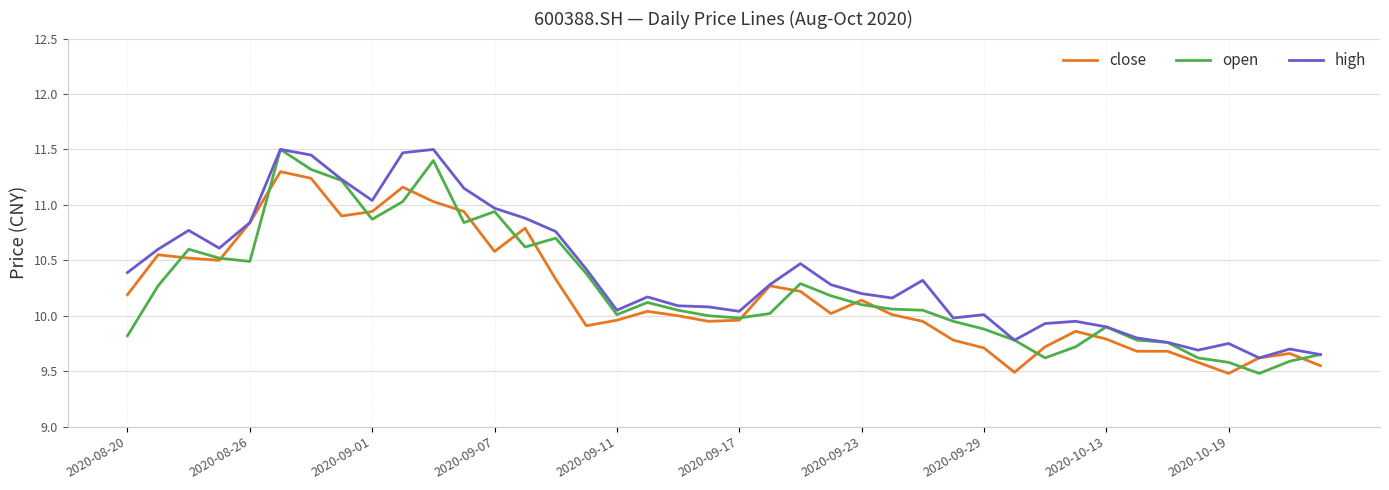

Which series has the largest range (max minus min)?

open